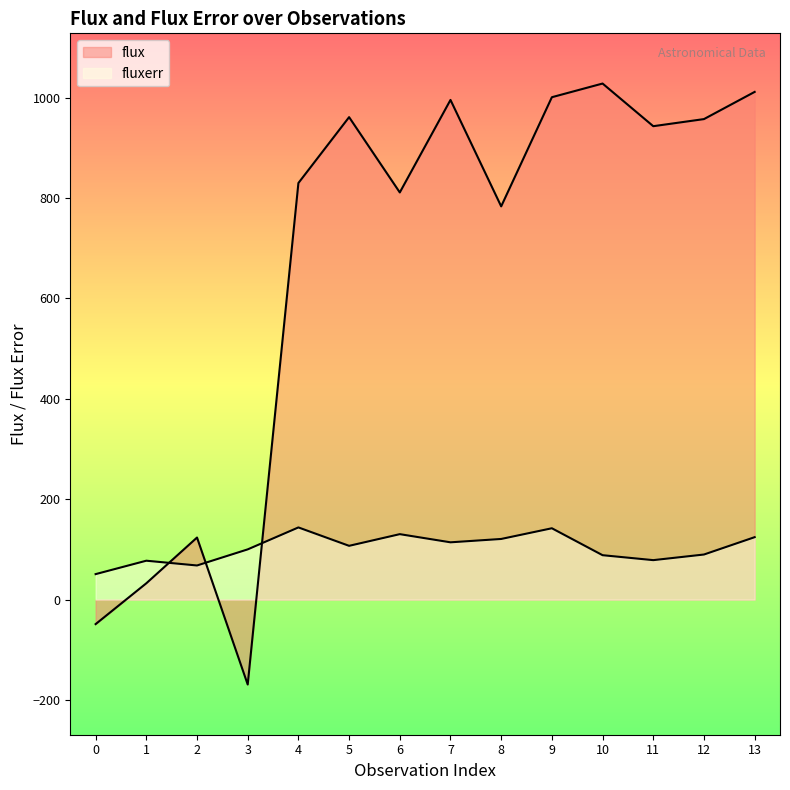

How many values in the flux series exceed 942?

7